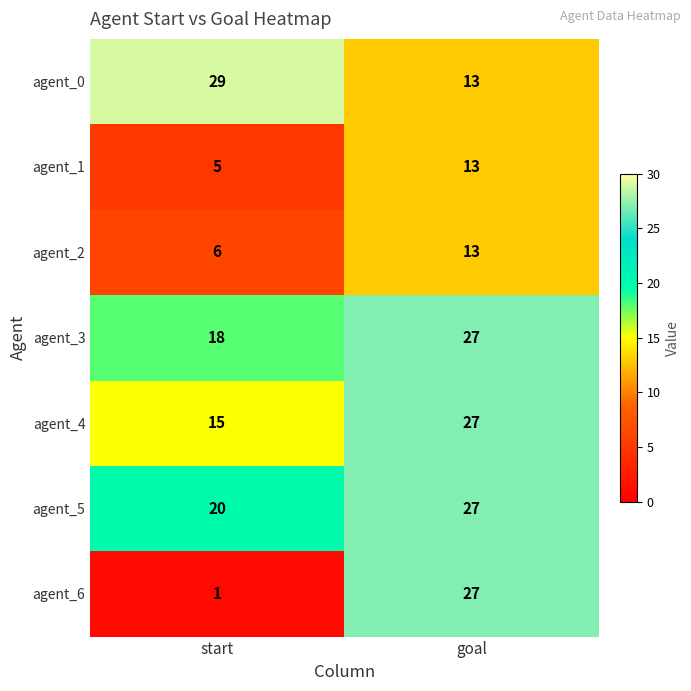

Count the number of data series in this chart.

7